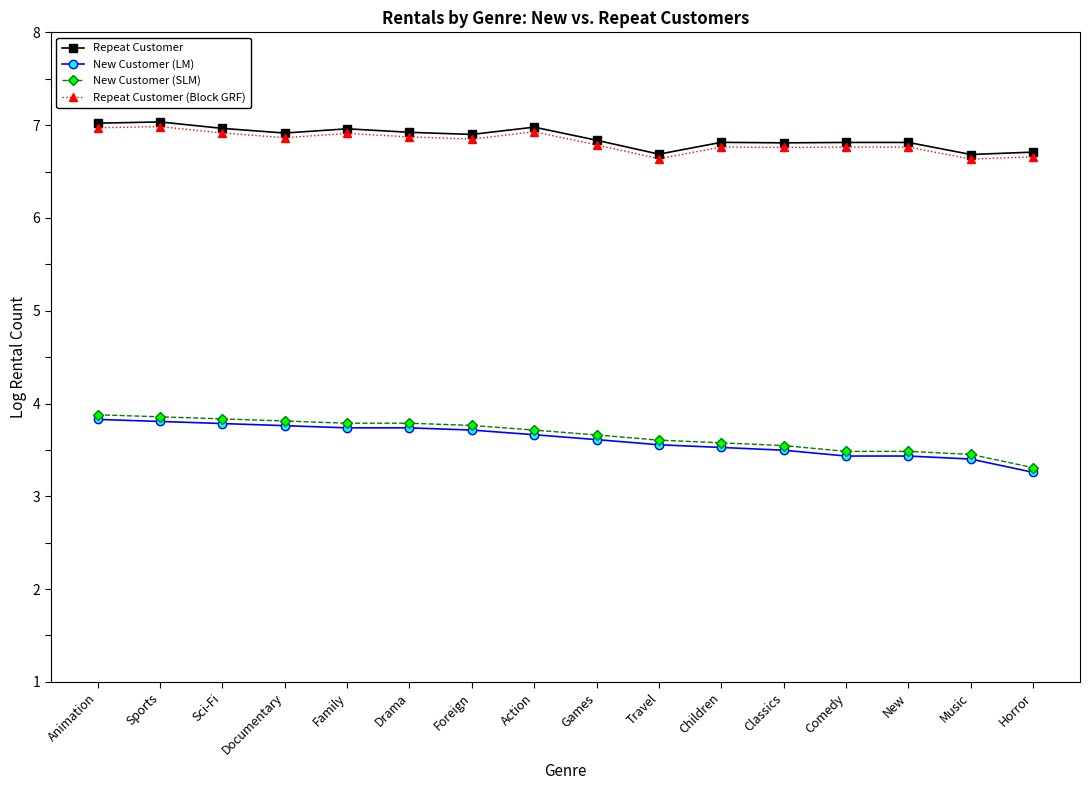

Does the chart display data point markers on the line(s)?

Yes